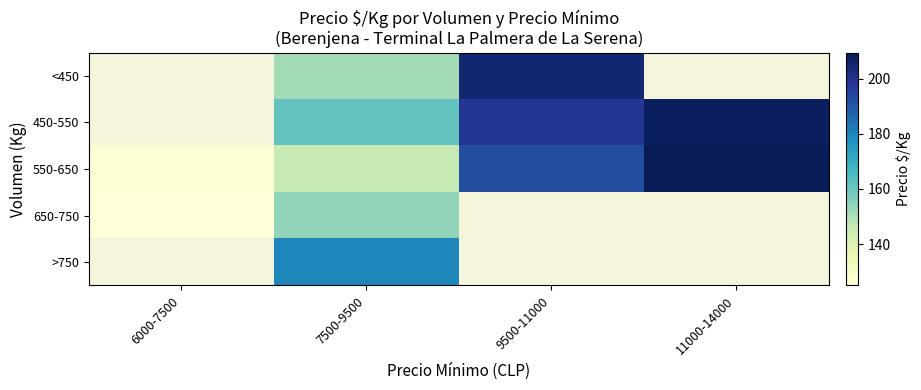

How many distinct data groups are displayed?

5